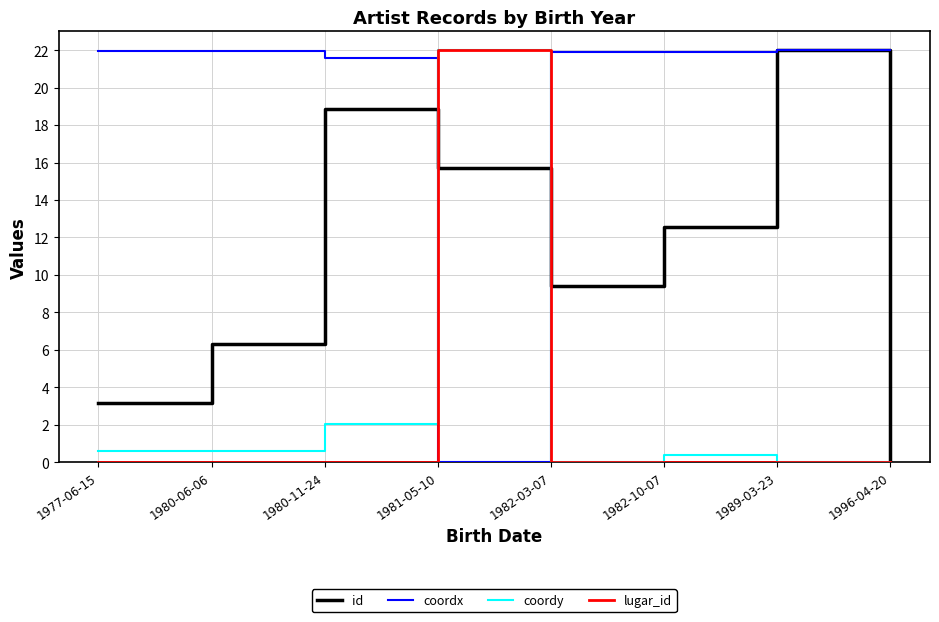

Between 1980-06-06 and 1980-11-24, which series saw the biggest shift?

id